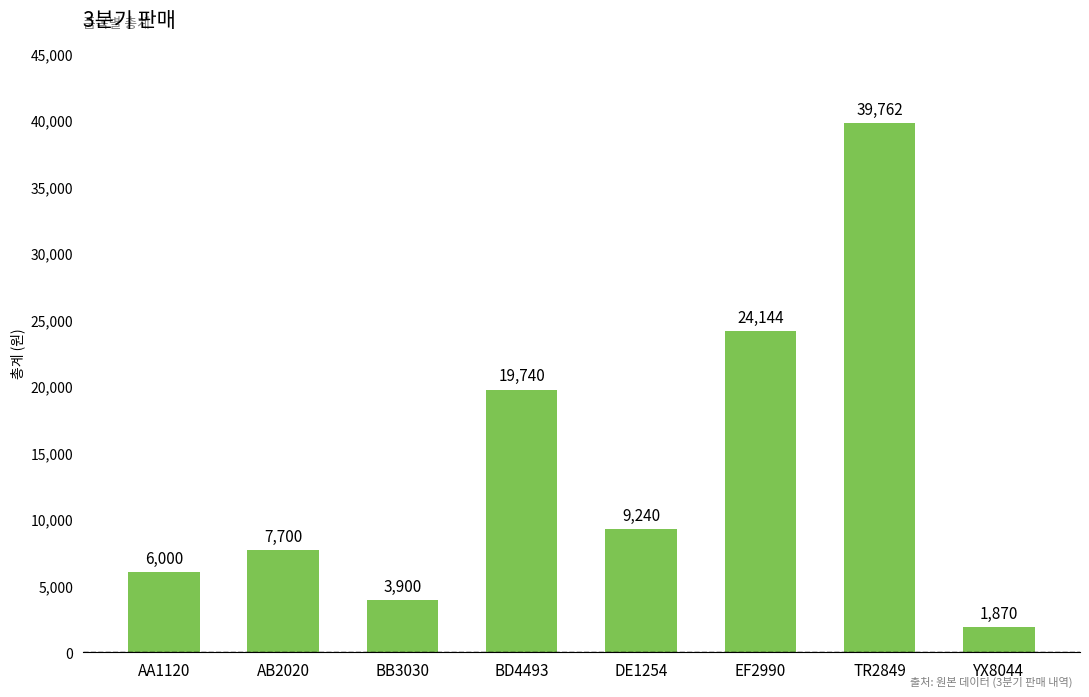

How many series are shown in this chart?

1